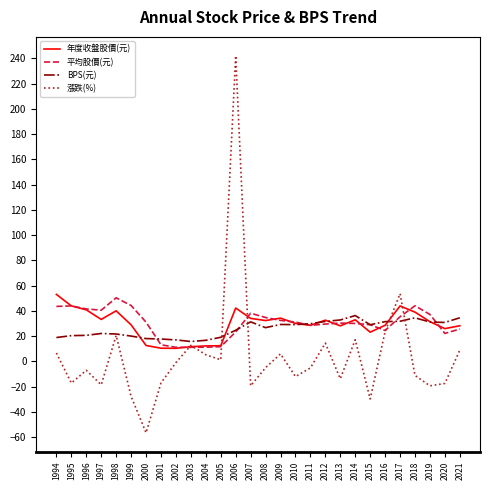

Where does the 平均股價(元) series first go above 31?

1994